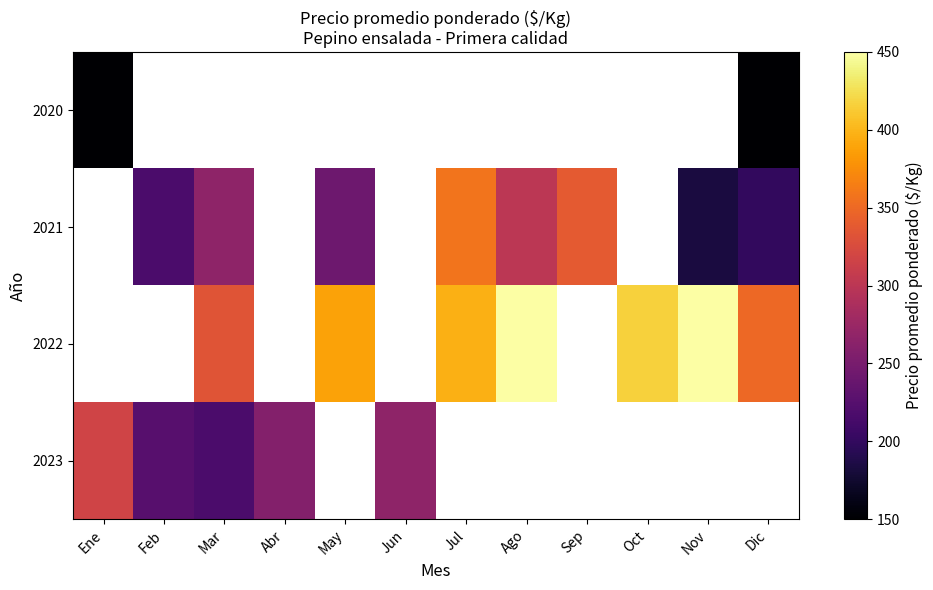

Is it true that 2022 equals 350.0 at Dic?

True